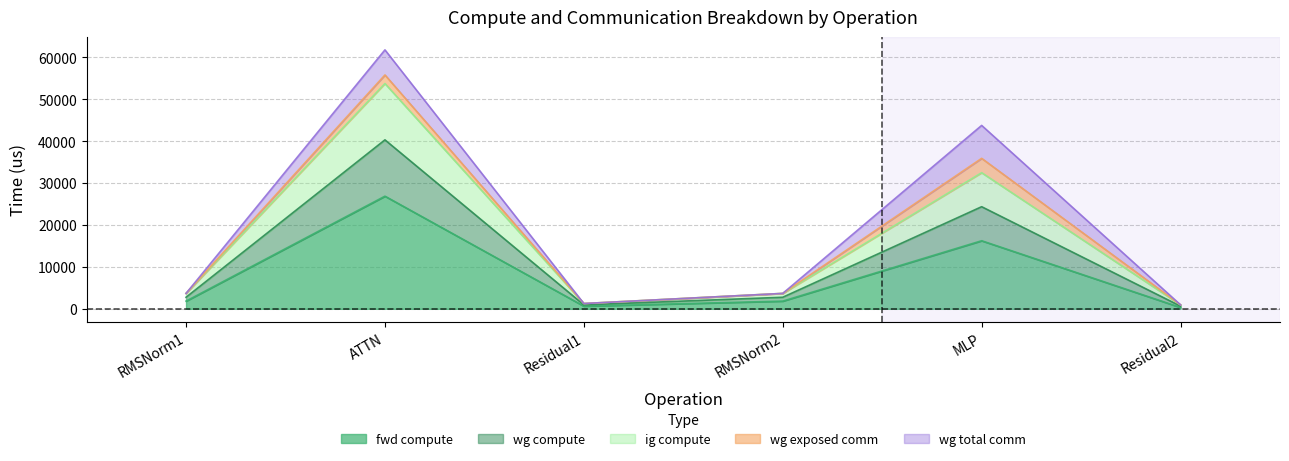

Where is the first local minimum for wg compute?

Residual1